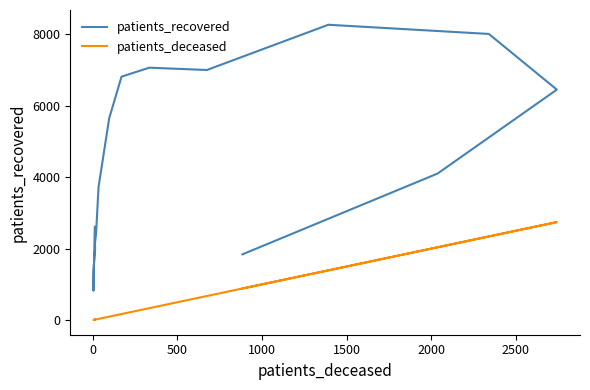

Does the chart display data point markers on the line(s)?

No